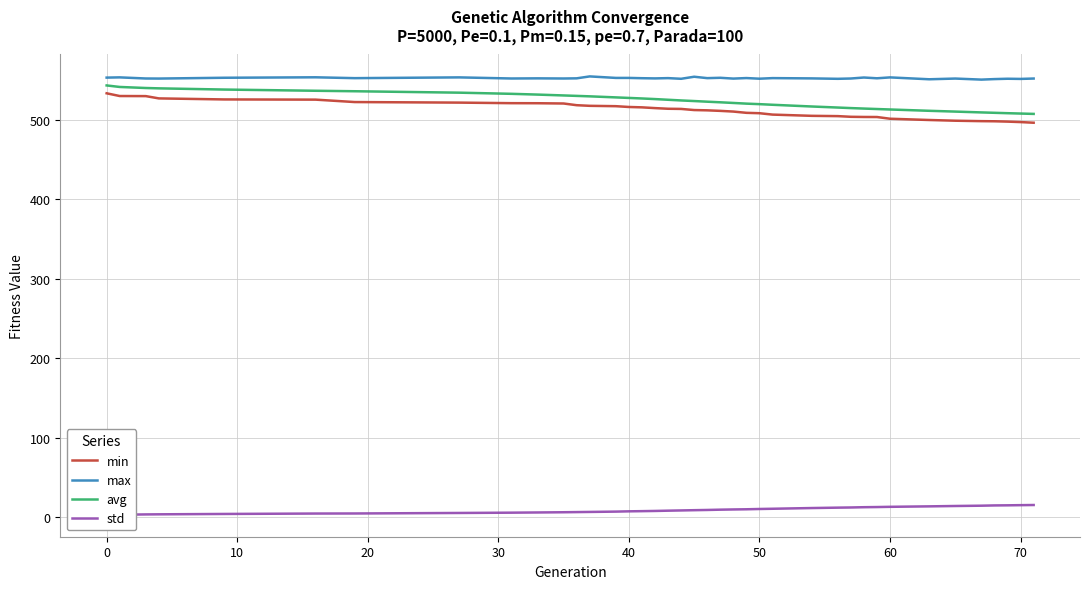

What is the minimum value for min?

496.5